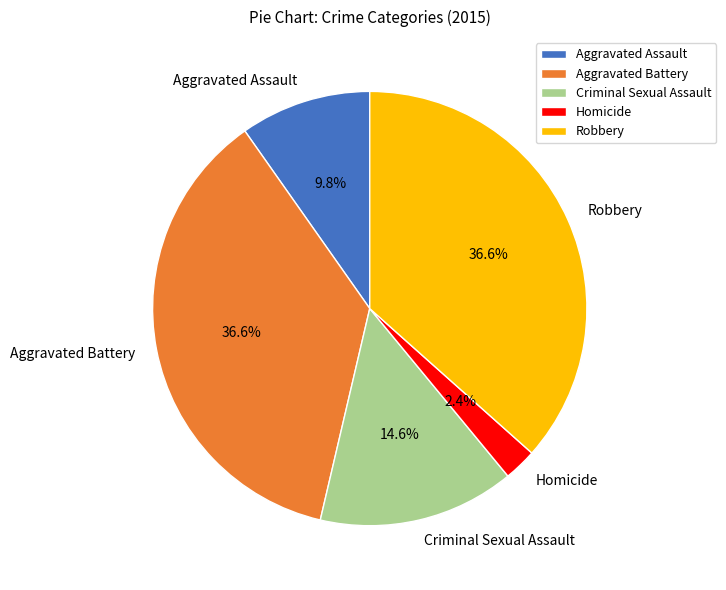

Is it true that Aggravated Assault is 4% of the pie?

False